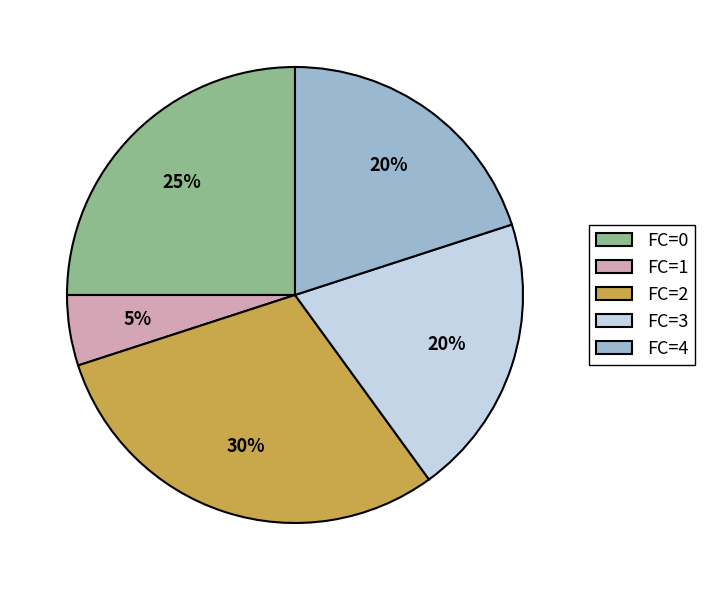

What is the smallest slice in the pie chart?

FC=1